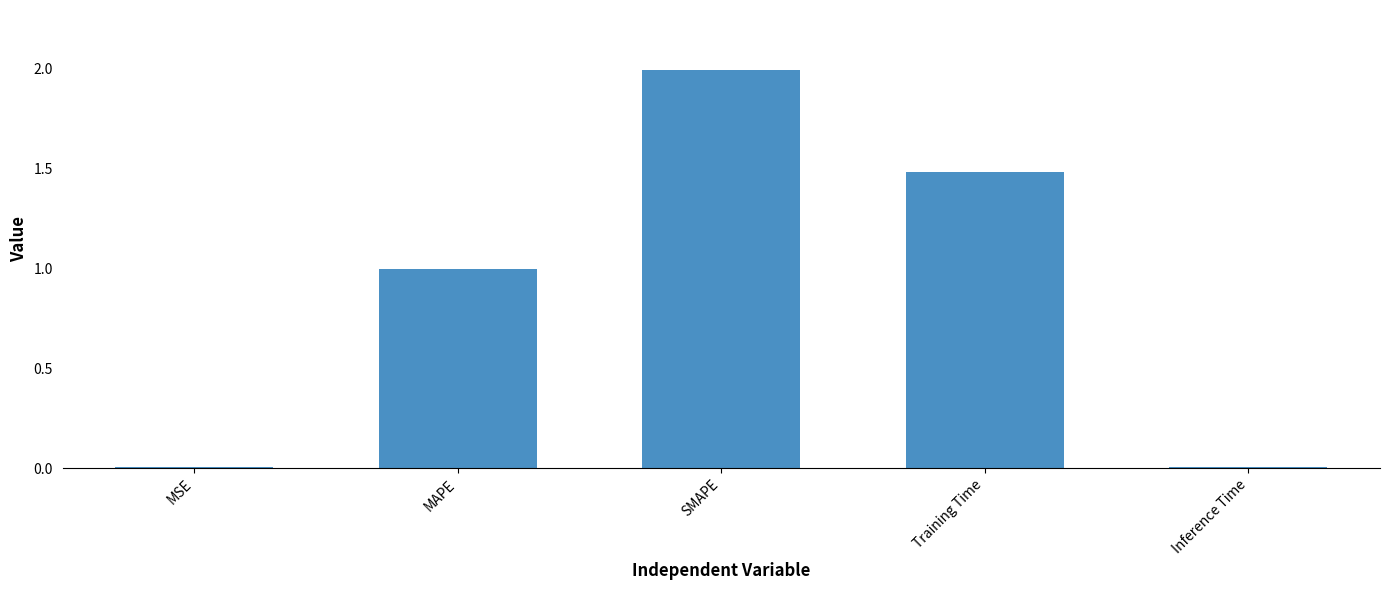

The value at MAPE is 1.4. True or false?

False